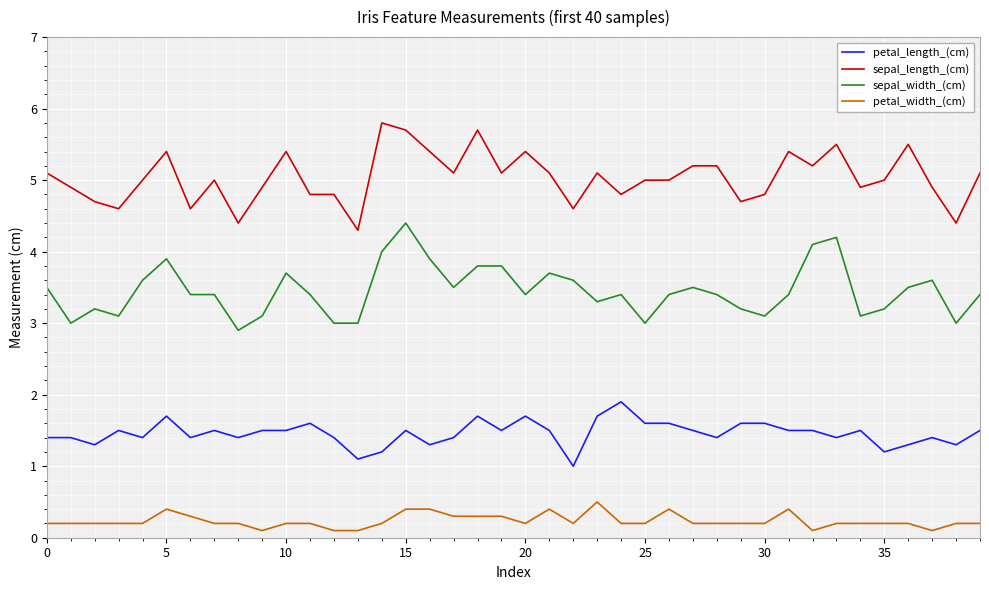

What is the maximum value shown in the chart?

5.8